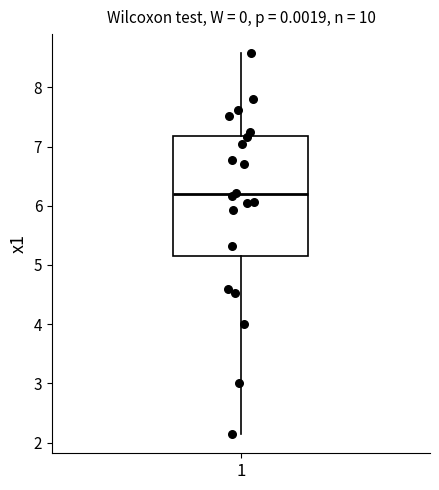

Transcribe this box plot: give where the median line is, the range the box spans, and where the two whiskers end, as read against the y-axis. The values are not printed on the chart, so give them approximately, as read against the axis.

median 6.2, box 5.1 to 7.2, whiskers 2.1 to 8.6